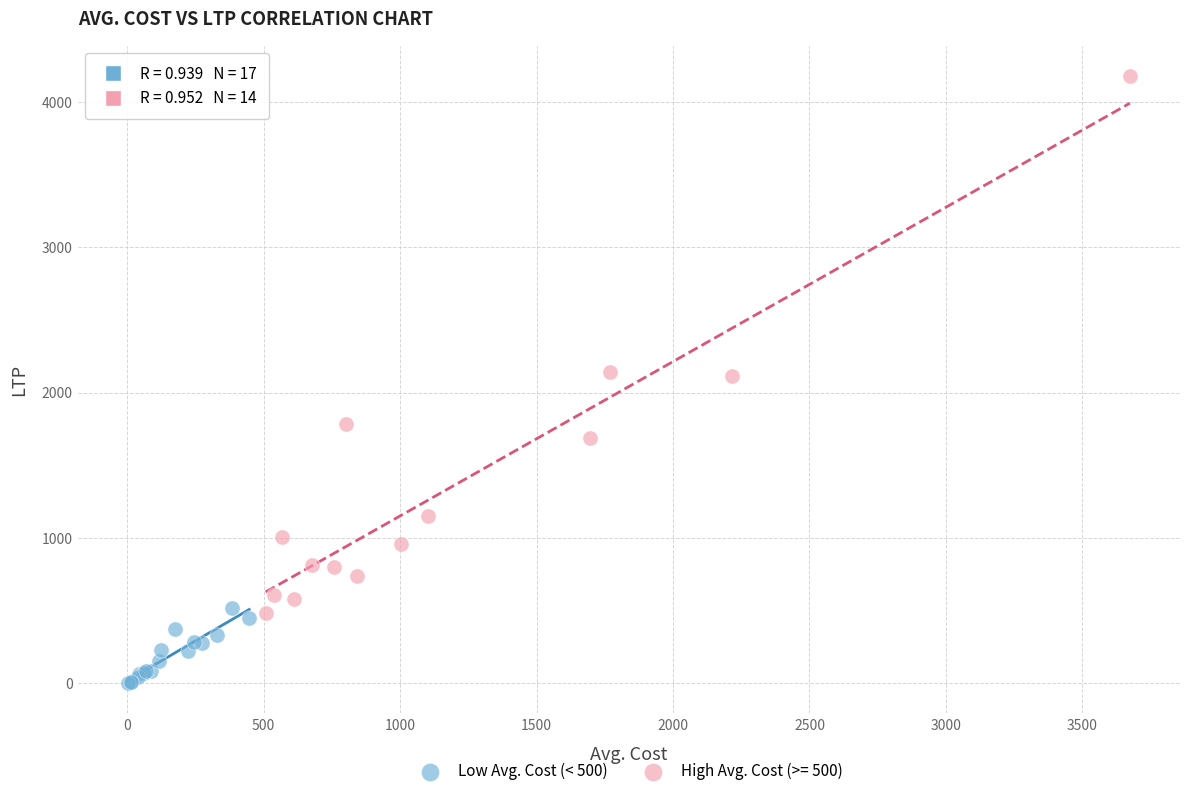

Which series has the largest Y range (max minus min)?

High Avg. Cost (>= 500)